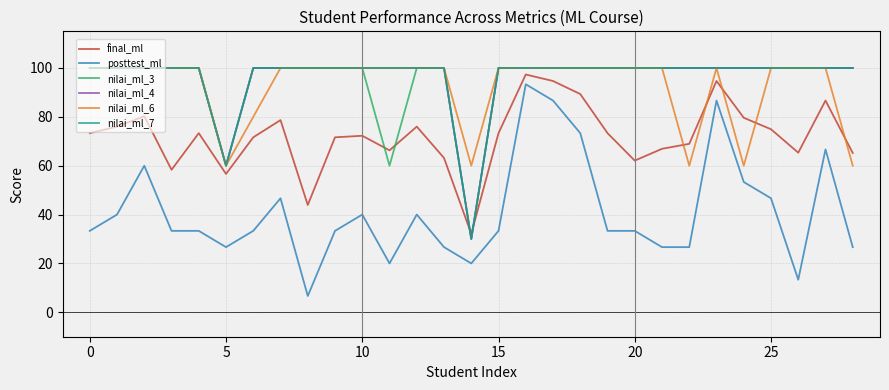

Reading right to left, list all the values displayed in this chart.

final_ml: 65.2	86.7	65.3	74.9	79.6	94.7	69.0	66.9	62.1	73.3	89.3	94.7	97.3	73.3	32.1	63.2	76.0	66.3	72.2	71.6	43.9	78.7	71.6	56.6	73.3	58.3	80.2	76.0	73.3
posttest_ml: 26.7	66.7	13.3	46.7	53.3	86.7	26.7	26.7	33.3	33.3	73.3	86.7	93.3	33.3	20.0	26.7	40.0	20.0	40.0	33.3	6.7	46.7	33.3	26.7	33.3	33.3	60.0	40.0	33.3
nilai_ml_3: 100.0	100.0	100.0	100.0	100.0	100.0	100.0	100.0	100.0	100.0	100.0	100.0	100.0	100.0	30.0	100.0	100.0	60.0	100.0	100.0	100.0	100.0	100.0	60.0	100.0	100.0	100.0	100.0	100.0
nilai_ml_4: 100.0	100.0	100.0	100.0	100.0	100.0	100.0	100.0	100.0	100.0	100.0	100.0	100.0	100.0	30.0	100.0	100.0	100.0	100.0	100.0	100.0	100.0	100.0	60.0	100.0	100.0	100.0	100.0	100.0
nilai_ml_6: 60.0	100.0	100.0	100.0	60.0	100.0	60.0	100.0	100.0	100.0	100.0	100.0	100.0	100.0	60.0	100.0	100.0	100.0	100.0	100.0	100.0	100.0	80.0	60.0	100.0	100.0	100.0	100.0	100.0
nilai_ml_7: 100.0	100.0	100.0	100.0	100.0	100.0	100.0	100.0	100.0	100.0	100.0	100.0	100.0	100.0	30.0	100.0	100.0	100.0	100.0	100.0	100.0	100.0	100.0	60.0	100.0	100.0	100.0	100.0	100.0